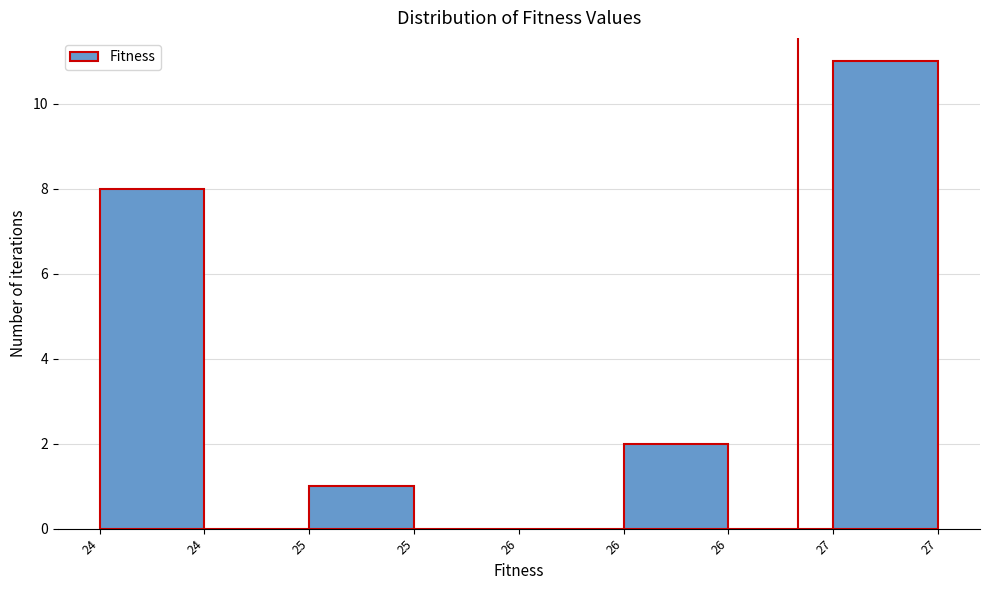

How many distinct data groups are displayed?

1